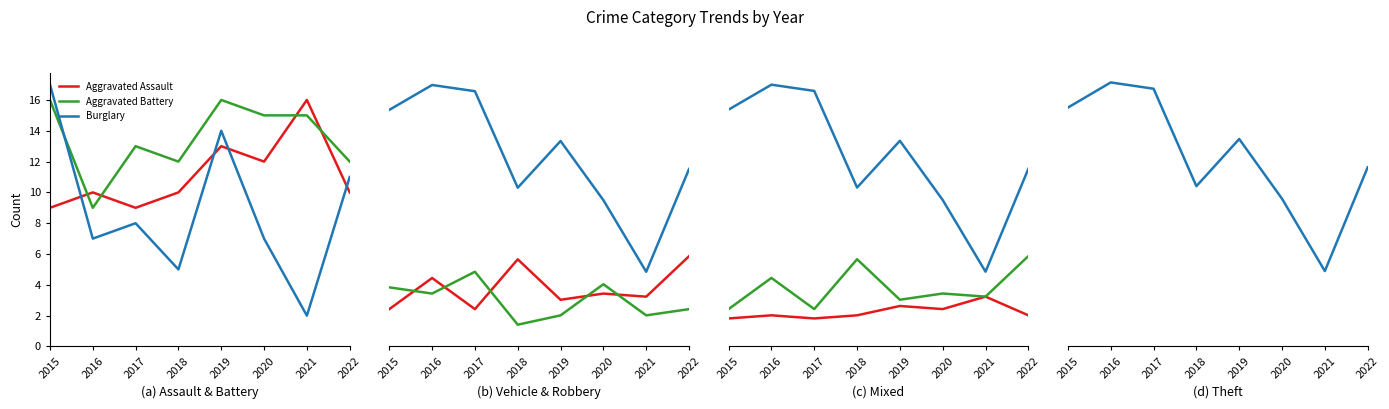

The Aggravated Battery series shows 8 at 2020. True or false?

False